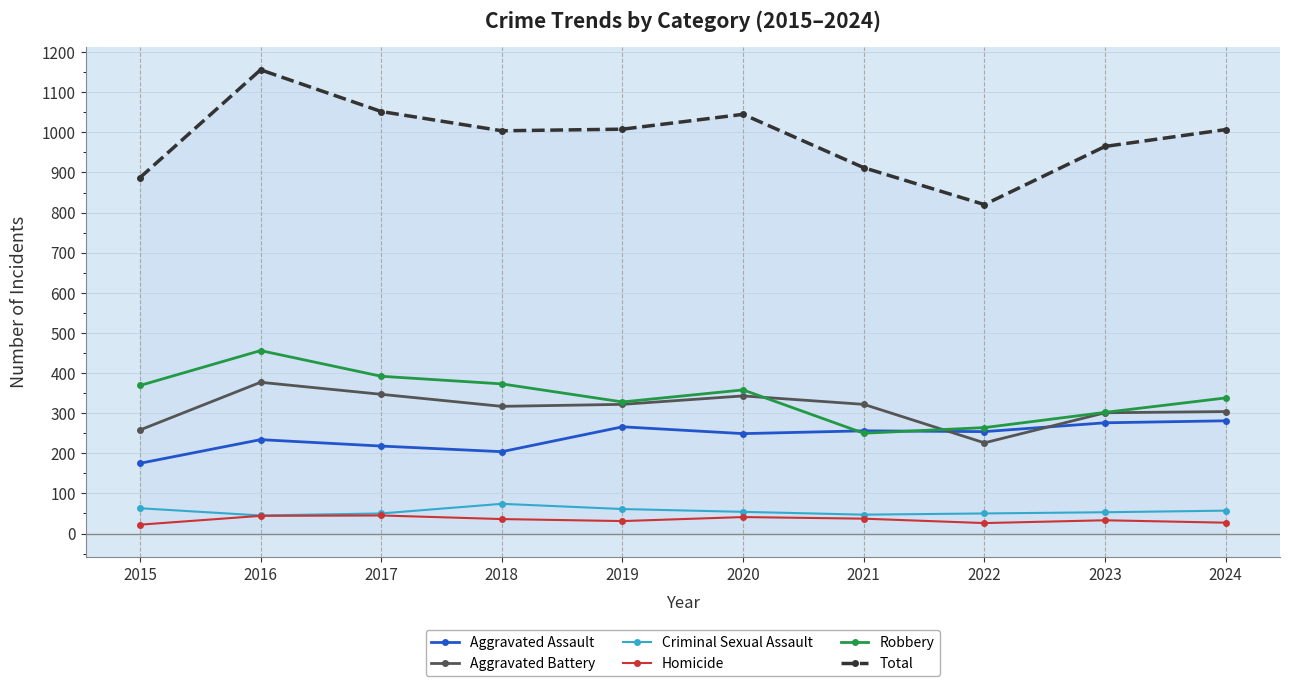

At which label does Aggravated Battery first exceed 322?

2016